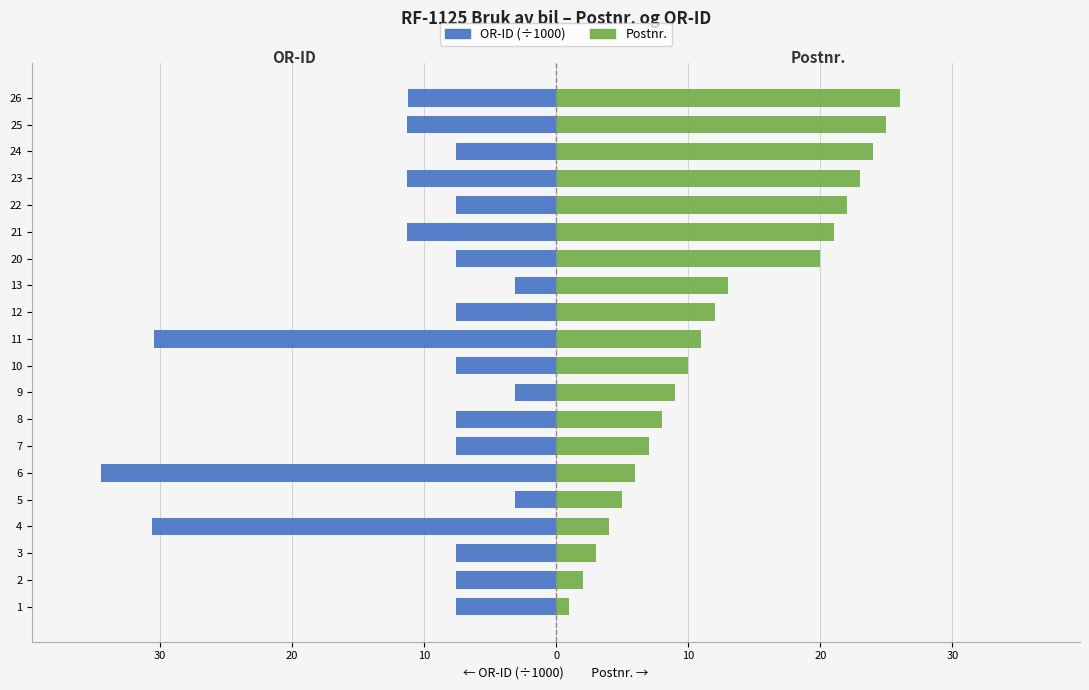

Which series has the largest total across all categories?

Postnr.